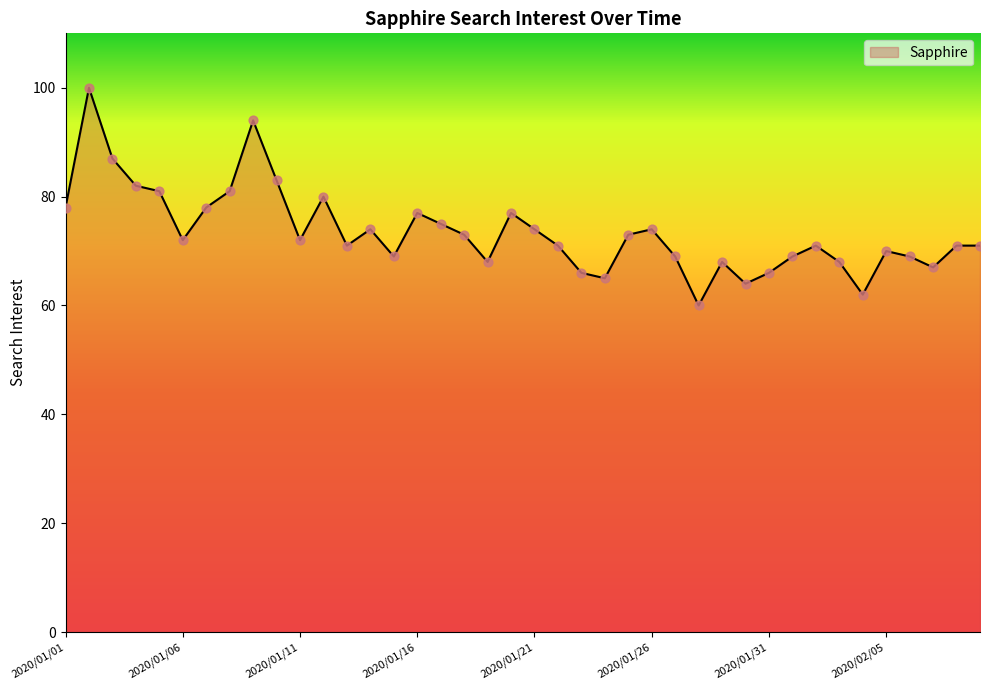

What is the maximum value shown in the chart?

100